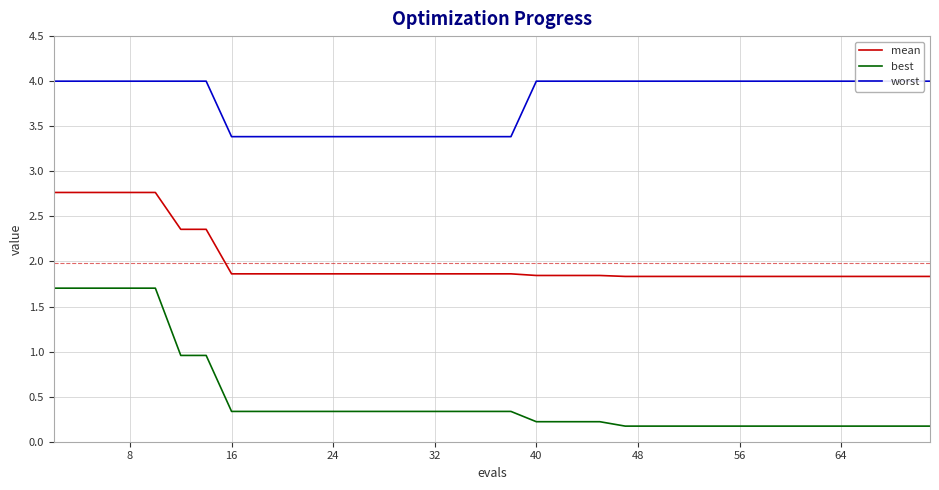

The best series shows 0.5 at 32. True or false?

False